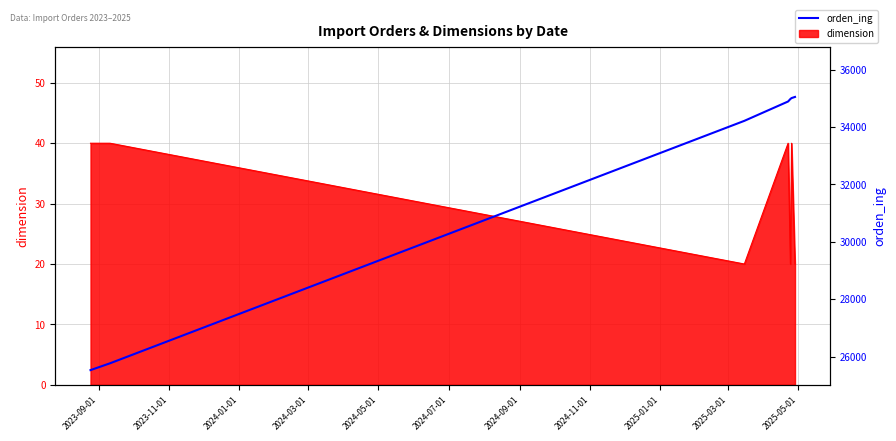

What is the difference between the second highest and minimum values?

9473